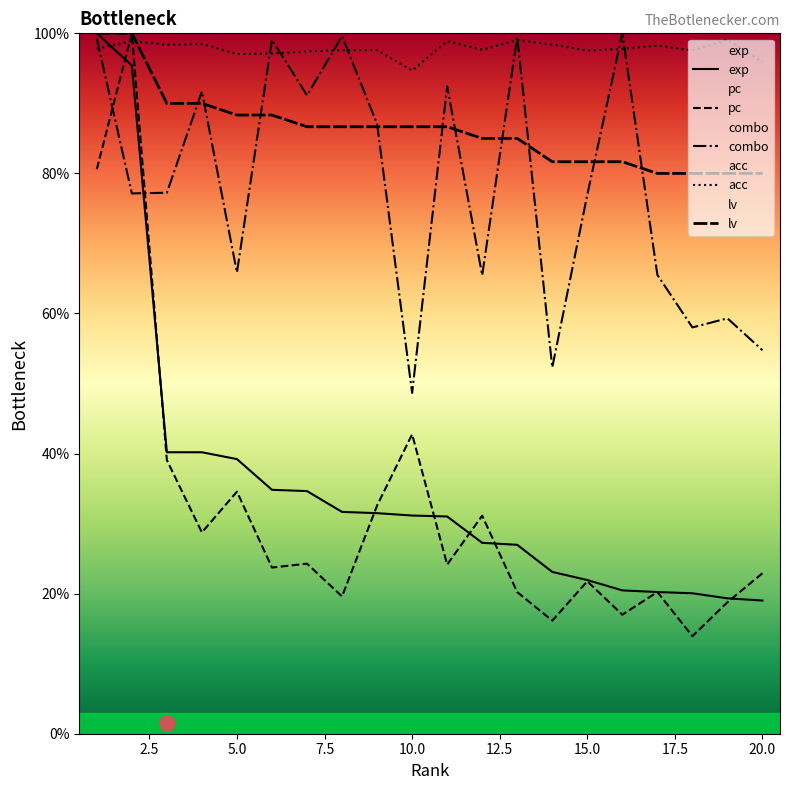

Which series contains the highest Y value?

exp